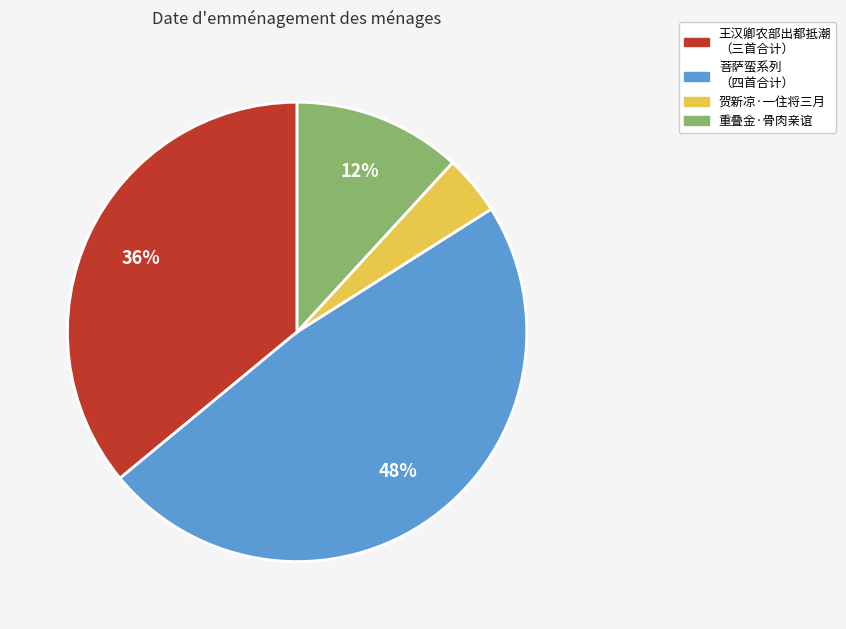

To the nearest percent, what is the average slice percentage?

25%